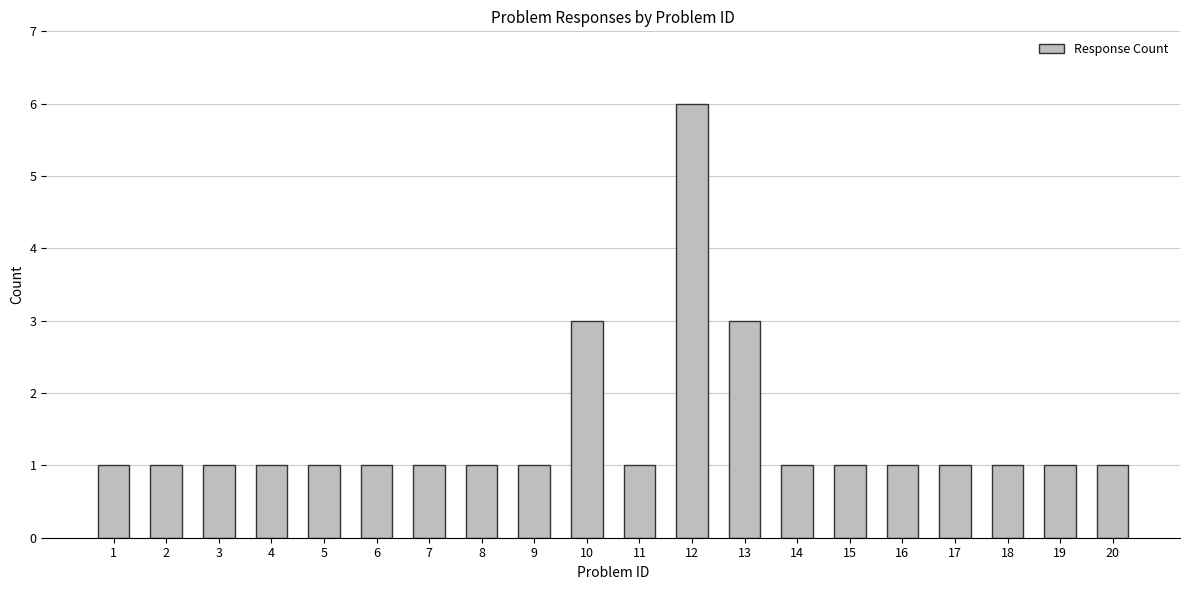

What is the value of the 1st bar from the left?

1